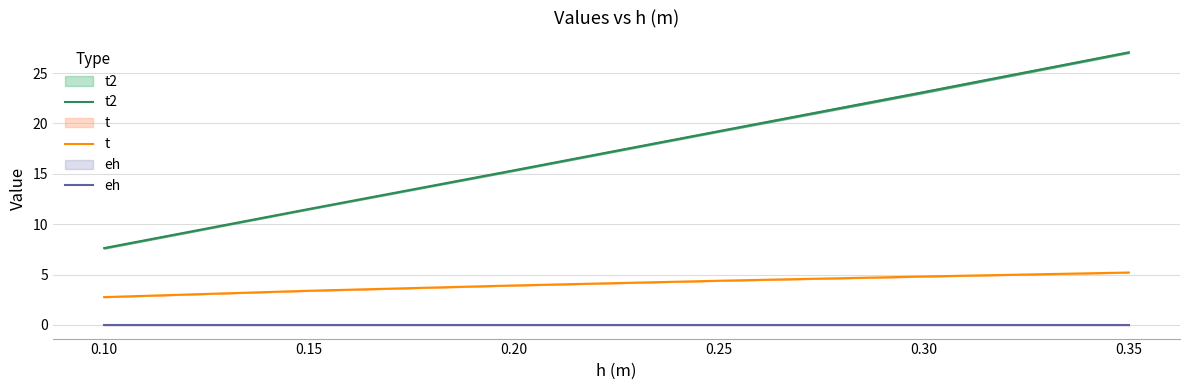

Between 0.05 and 0.30, which series saw the biggest shift?

t2